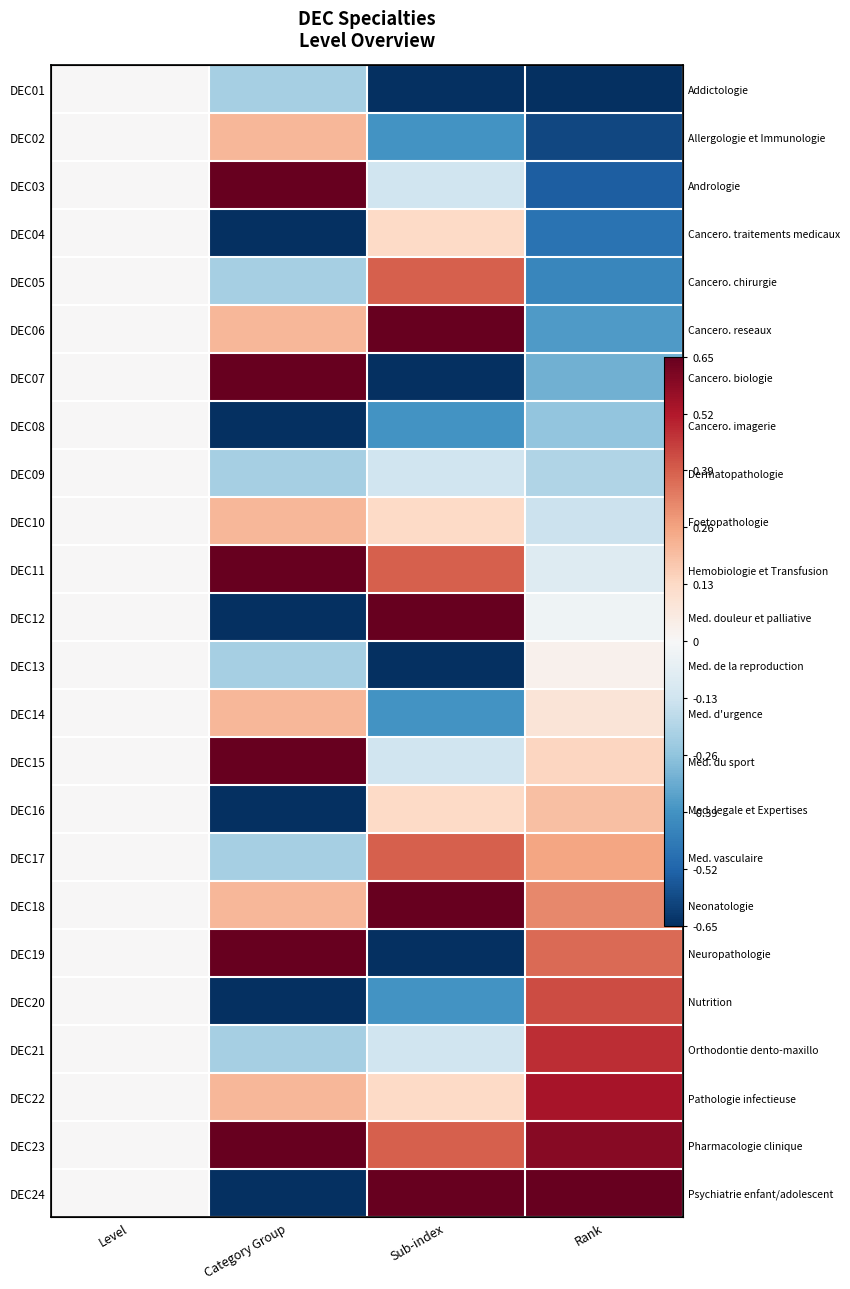

The value of DEC07 at Rank is -0.3. True or false?

True